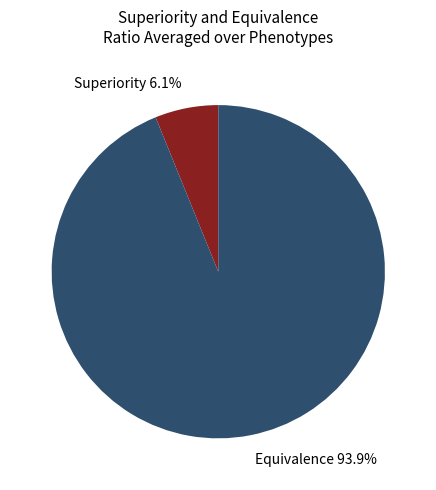

Is there a majority slice in this chart?

Yes